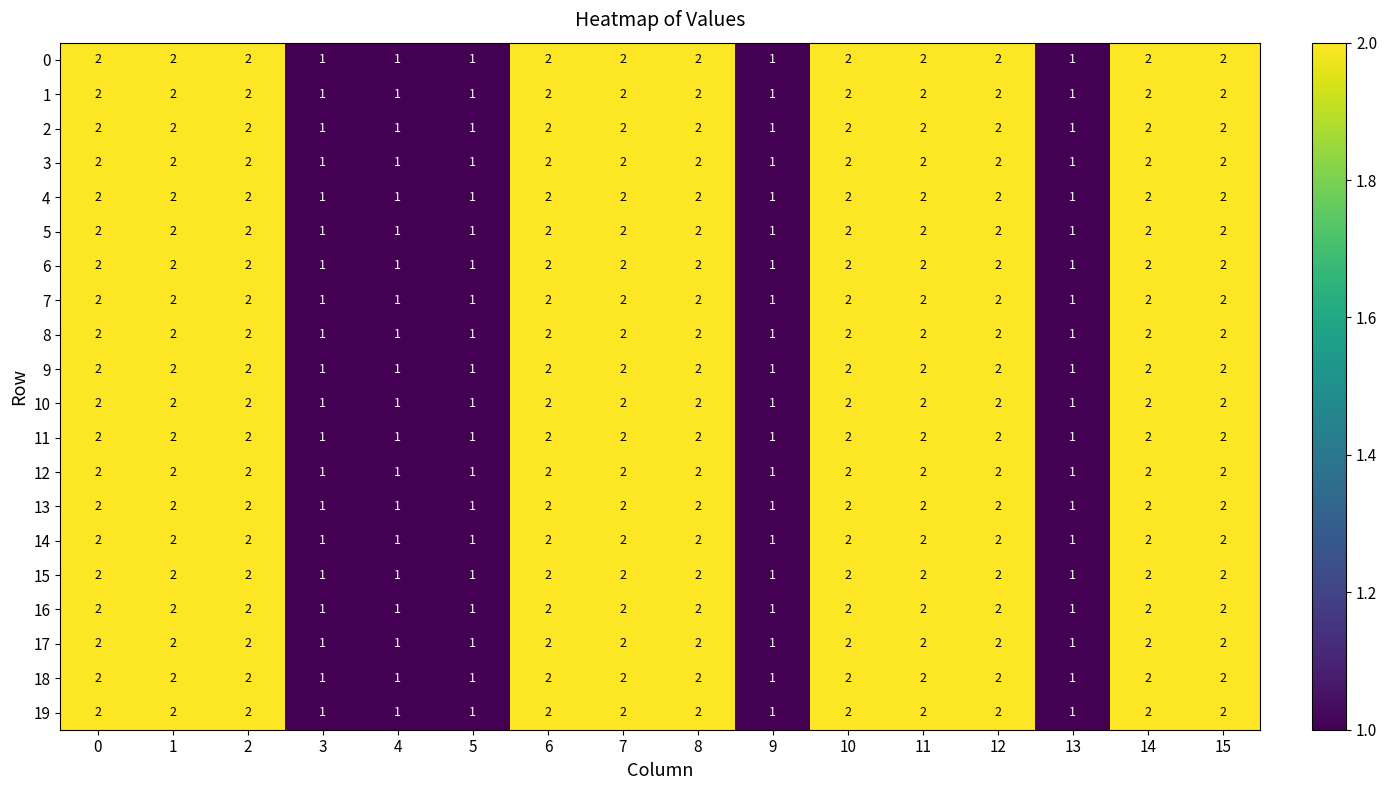

How many 7 values are between 1 and 2?

16